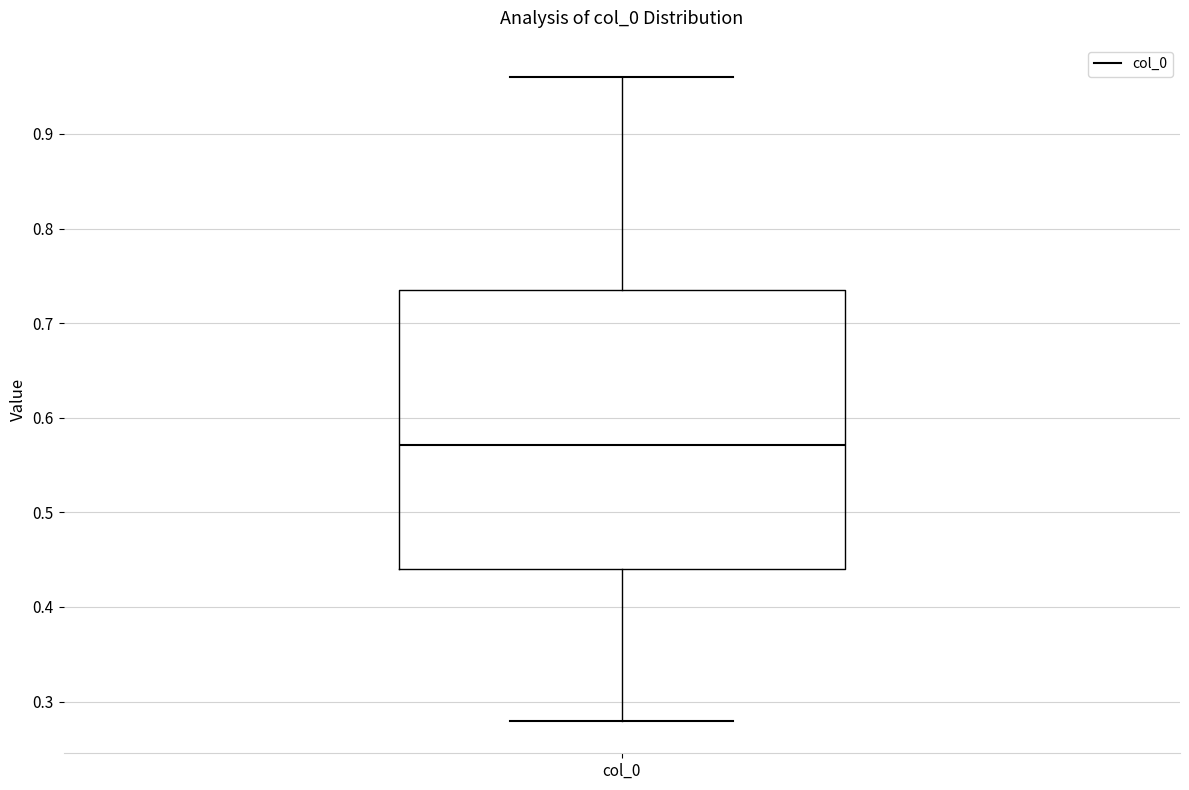

Where does the lower whisker of the box for col_0 end on the y-axis? The values are not printed on the chart, so give them approximately, as read against the axis.

0.28